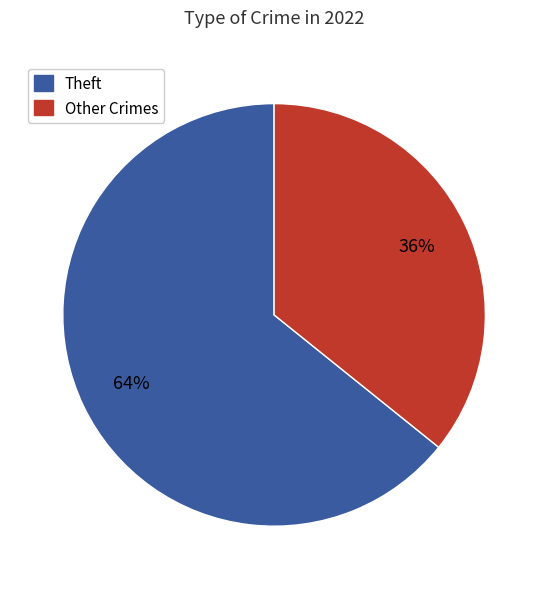

How many segments does this pie chart have?

2